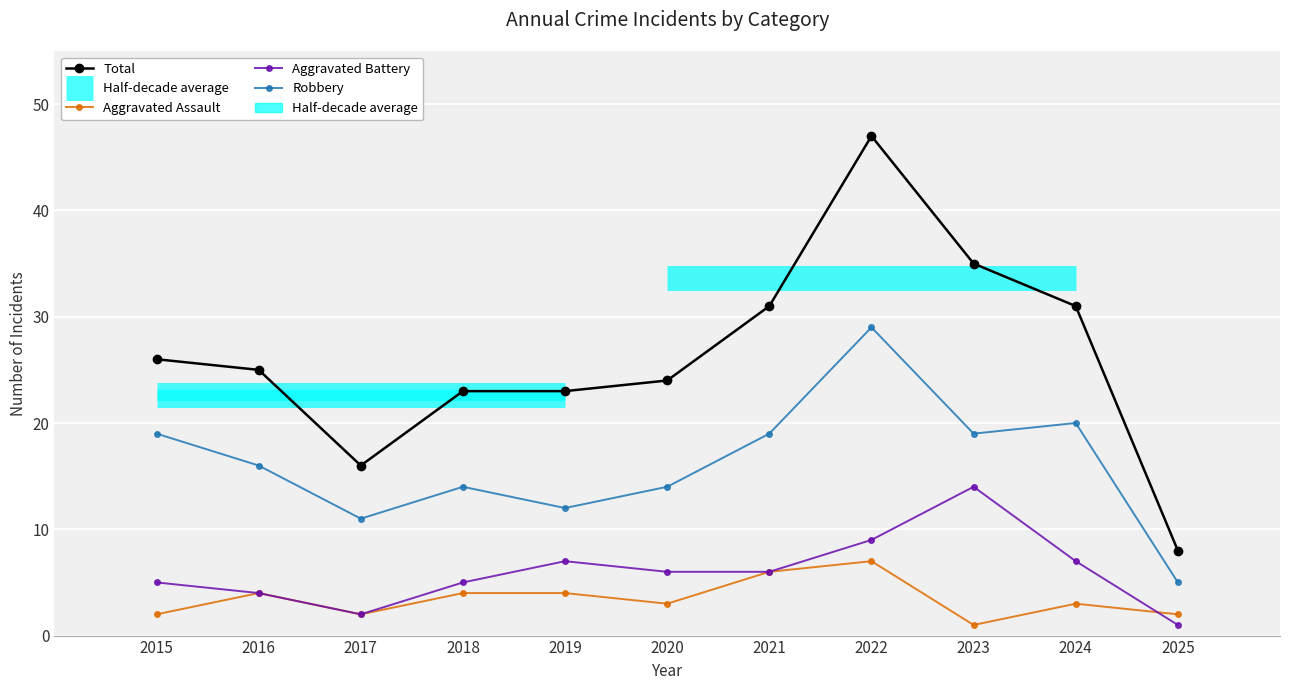

Which series has the largest range (max minus min)?

Total